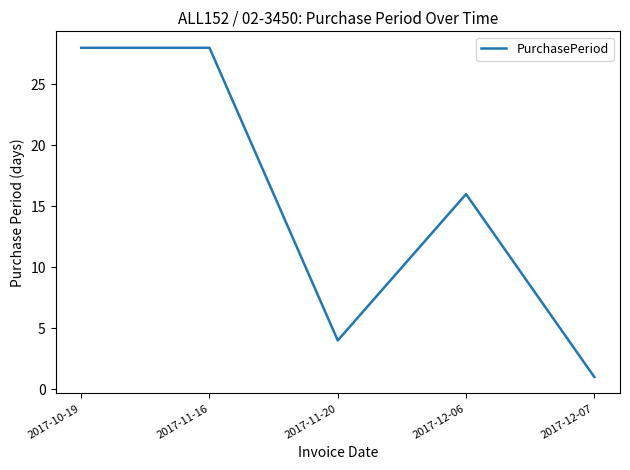

How many interior local valleys (lower than both neighbors) does the data have?

1